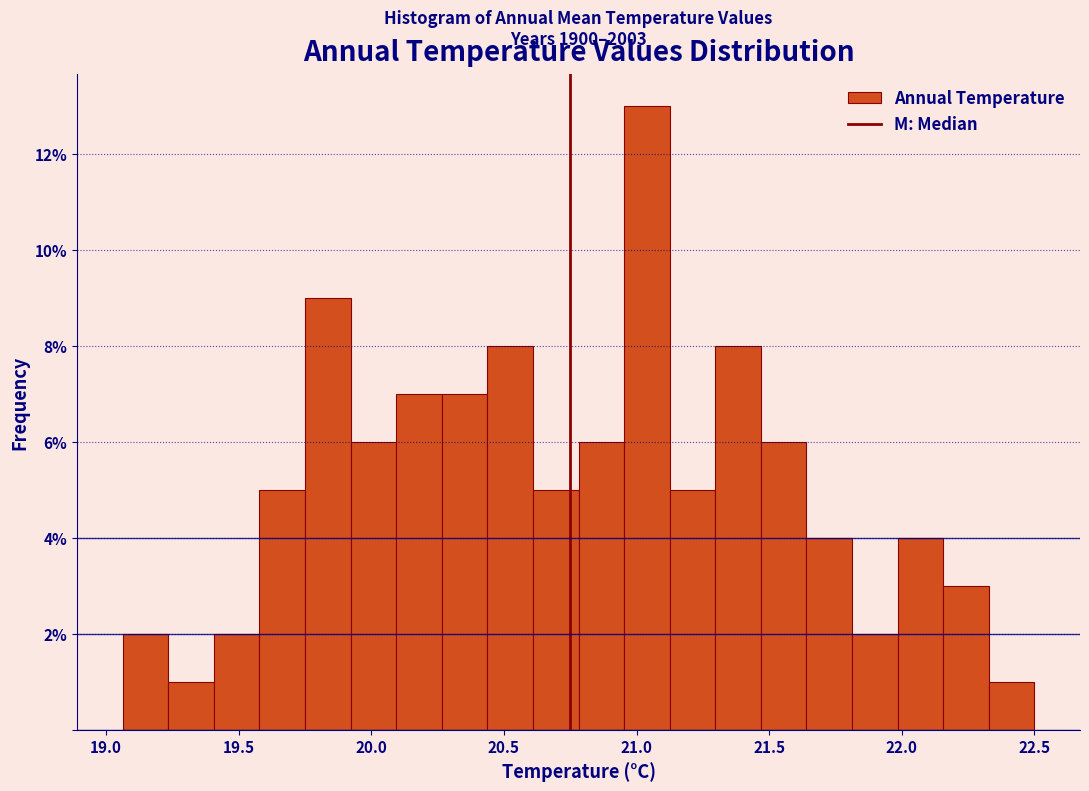

Around what value on the x-axis is the tallest bar? Give the approximate position of its centre, as read against the axis.

21.05